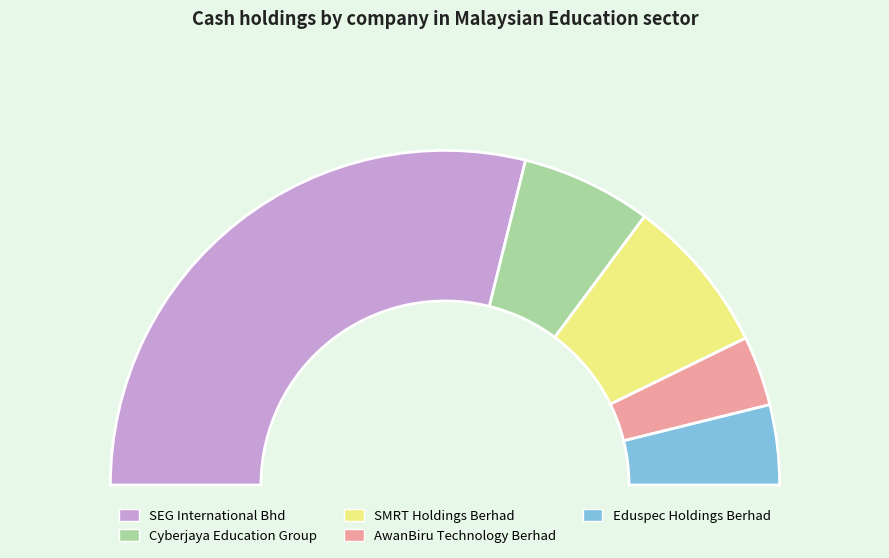

Count the number of slices in the pie.

5